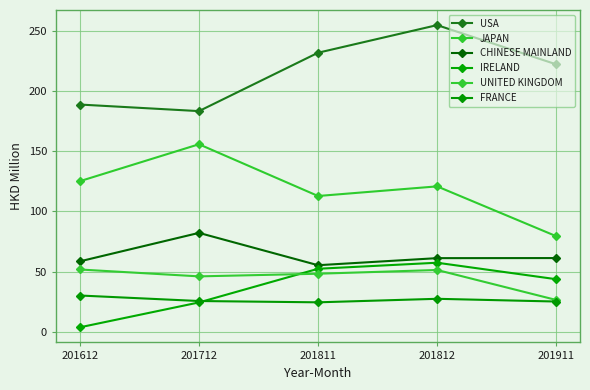

At which label does IRELAND first exceed 43?

201811